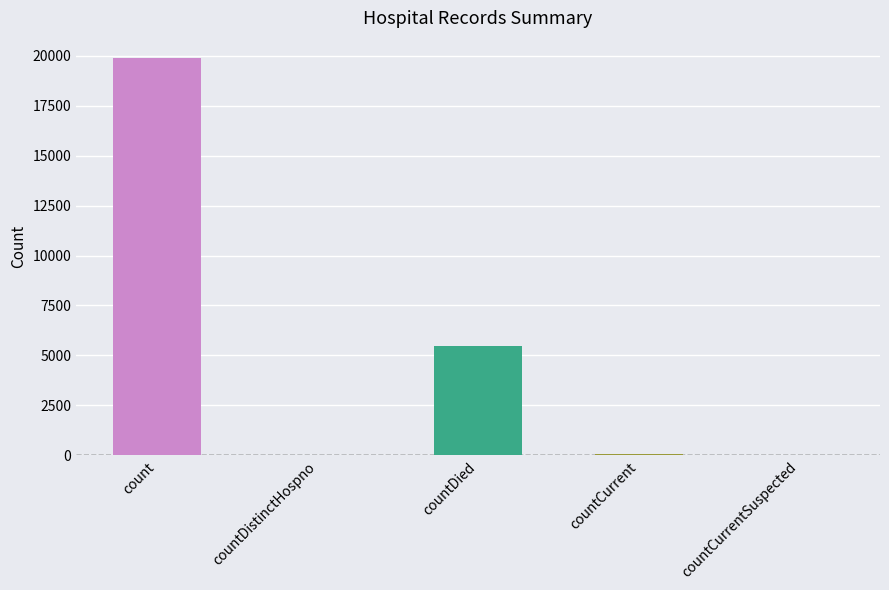

At which label does the data first exceed 56?

count